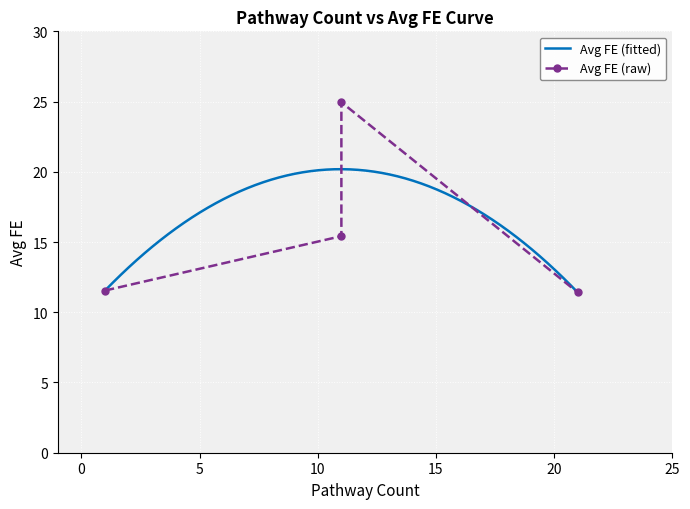

What is the highest value of the Avg FE (fitted) series?

20.2